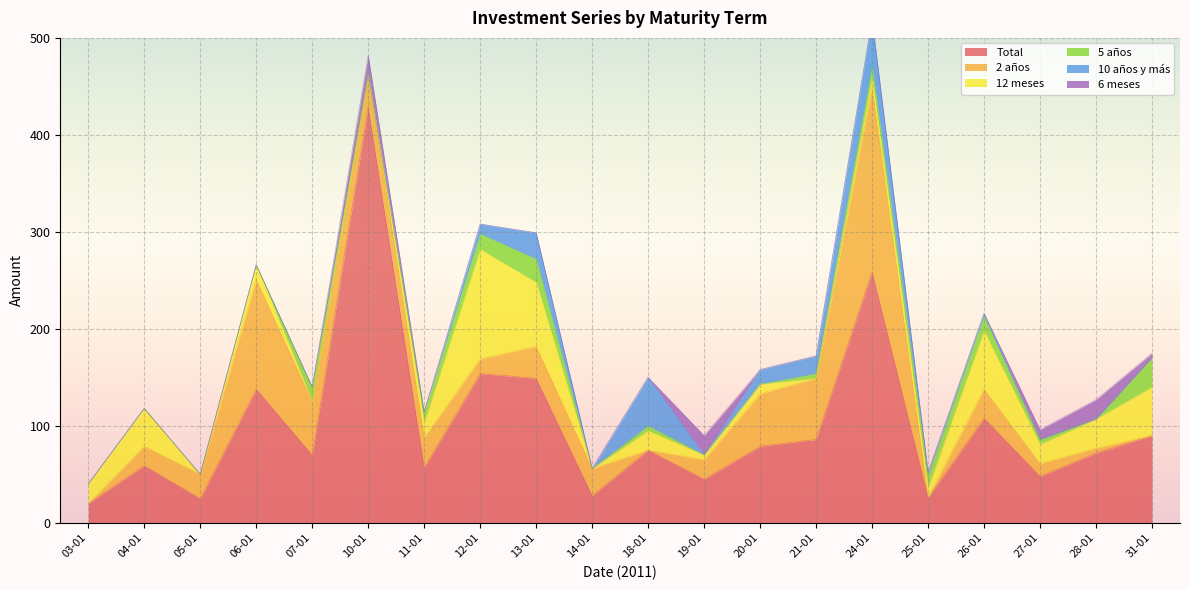

True or false: 10 años y más has more than 0 interior local peaks.

True